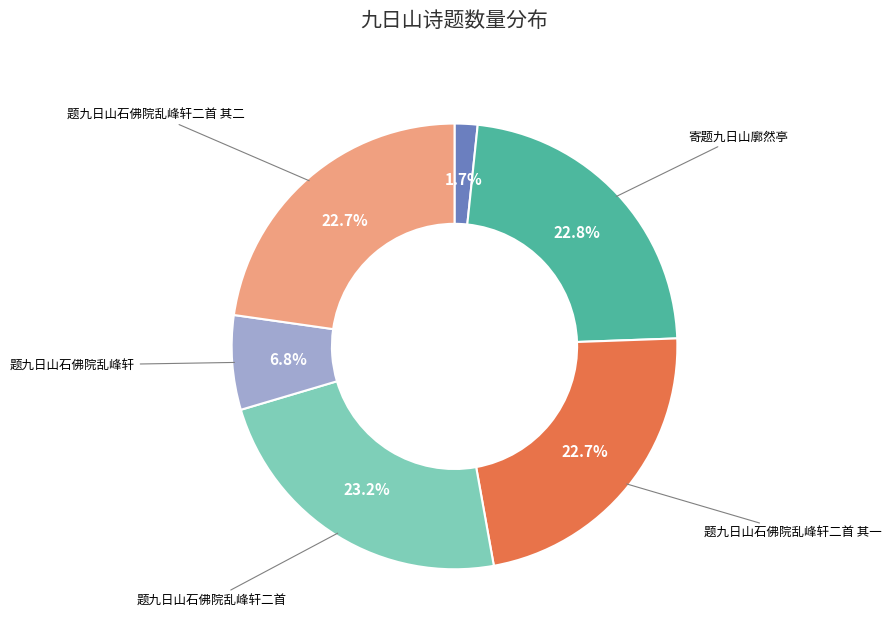

Does any single category account for the majority?

No